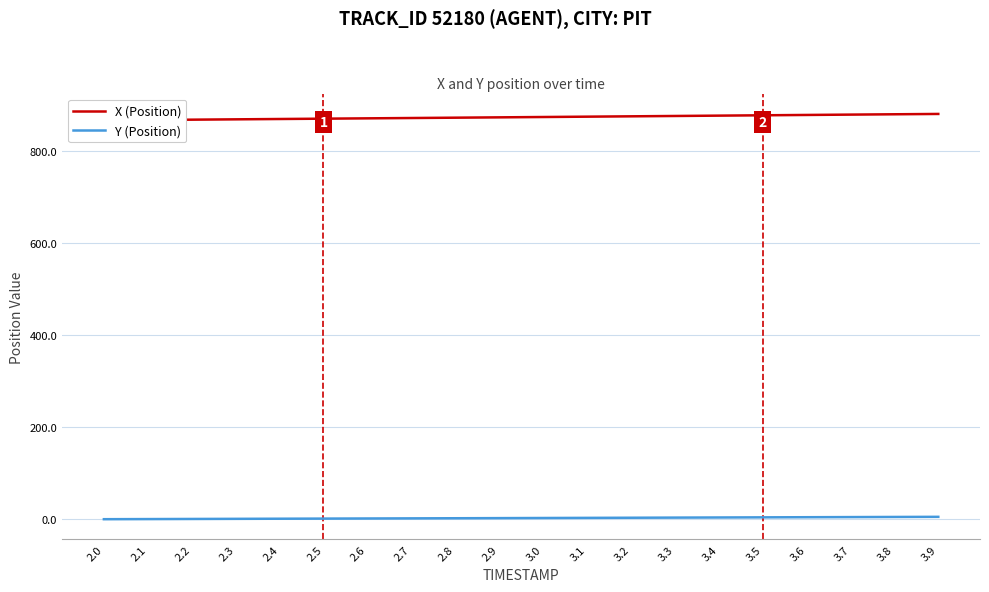

At which label does X (Position) reach its minimum?

2.0